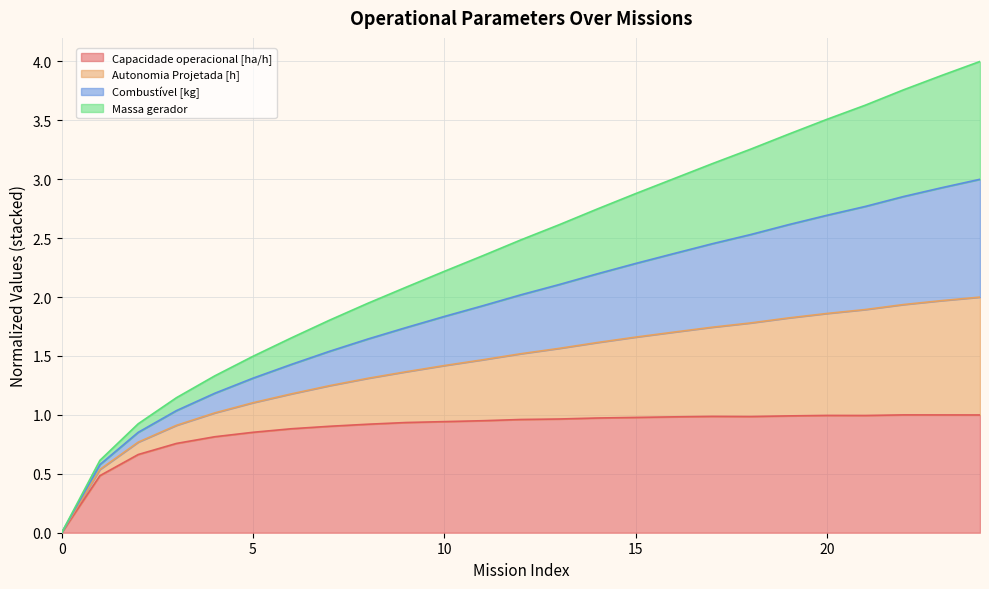

At how many categories does at least one series exceed 2?

16